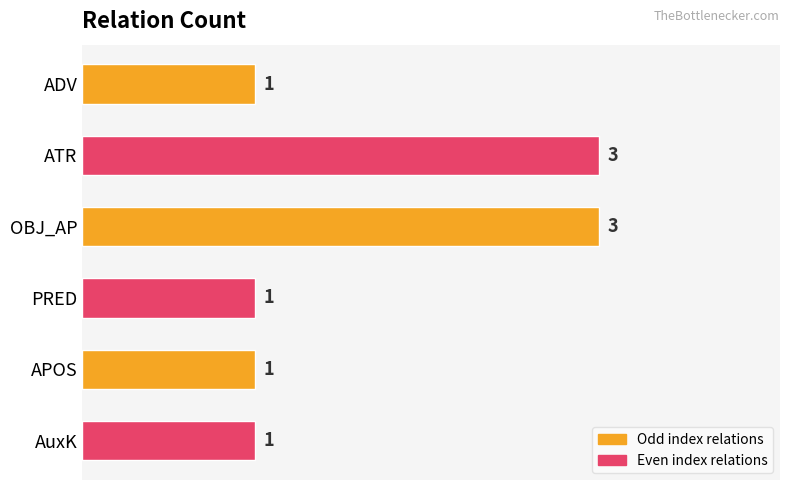

What is the value of the 1st bar from the left?

1